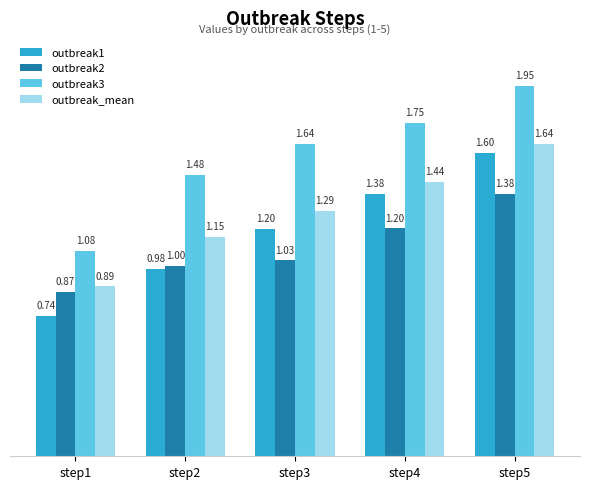

How many bars are there in total?

20